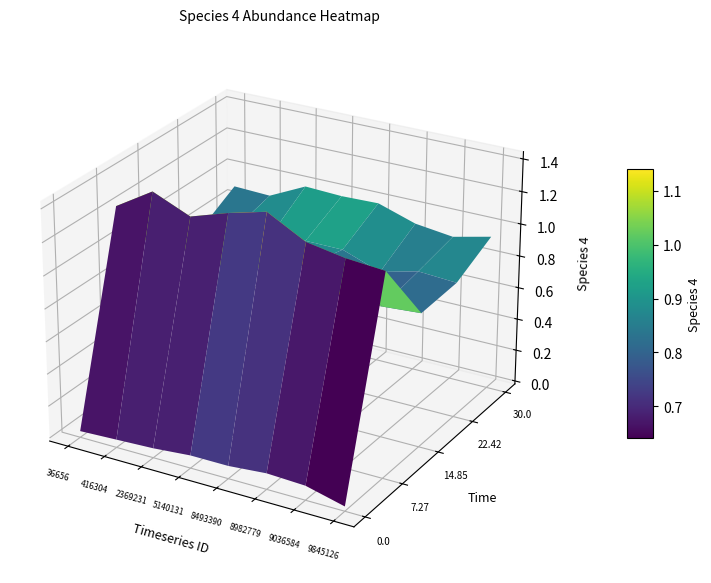

What is the average value of the 9036584 series?

0.8